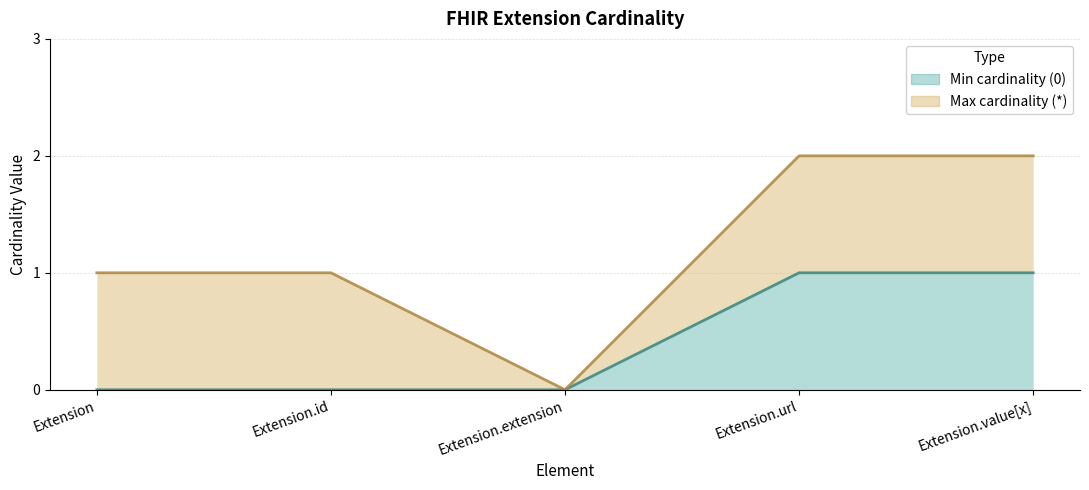

True or false: the data shows 1 at Extension.

False